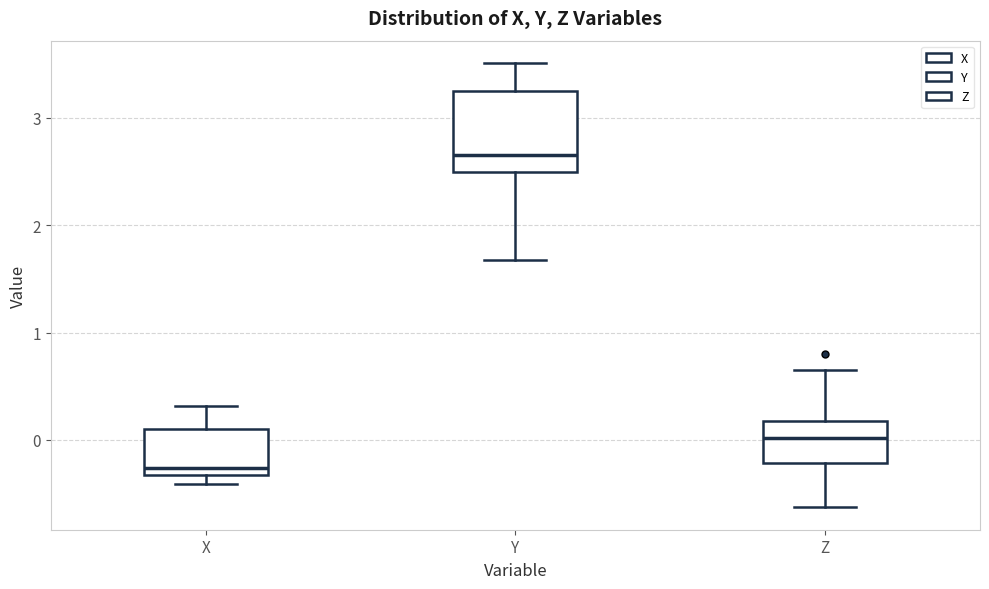

Which box's median line is the lowest?

X